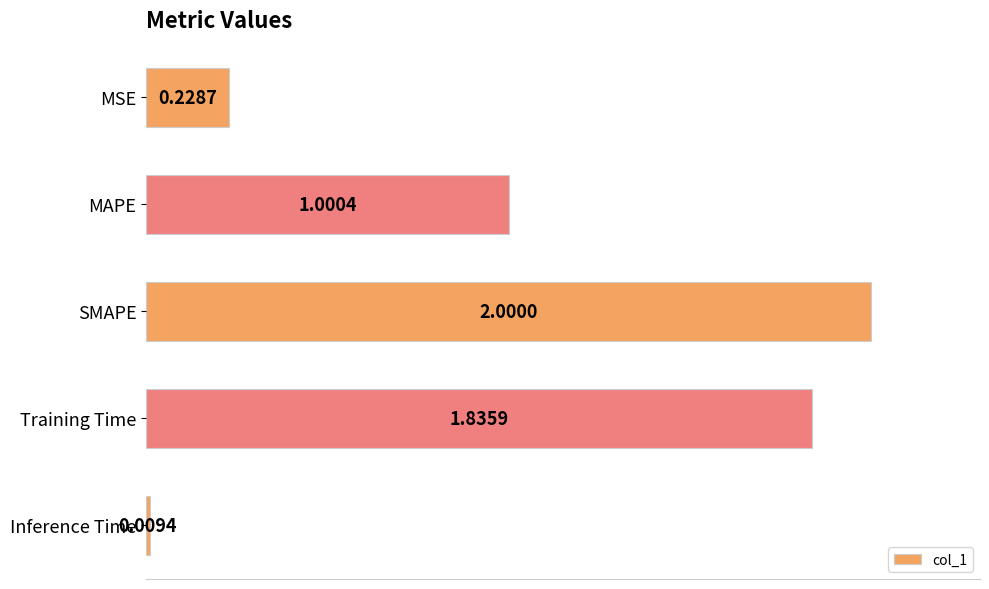

How many categories are shown in the chart?

5